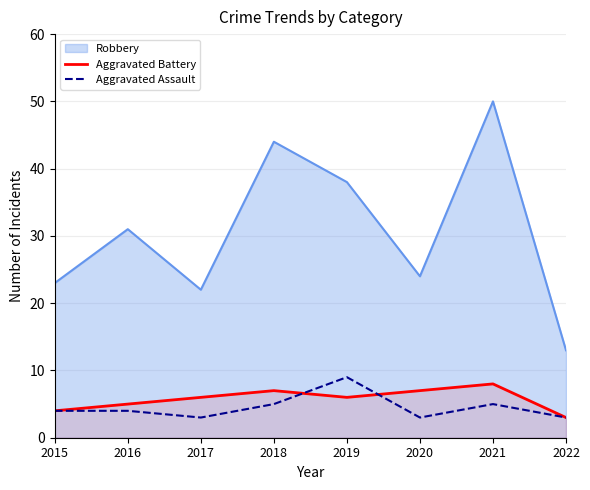

True or false: Aggravated Battery has a value of 8 at 2017.

False